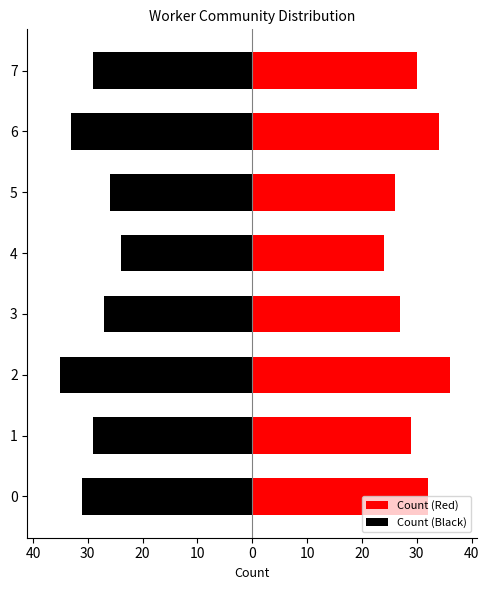

Rank the series by their maximum value, from lowest to highest.

Count (Black), Count (Red)